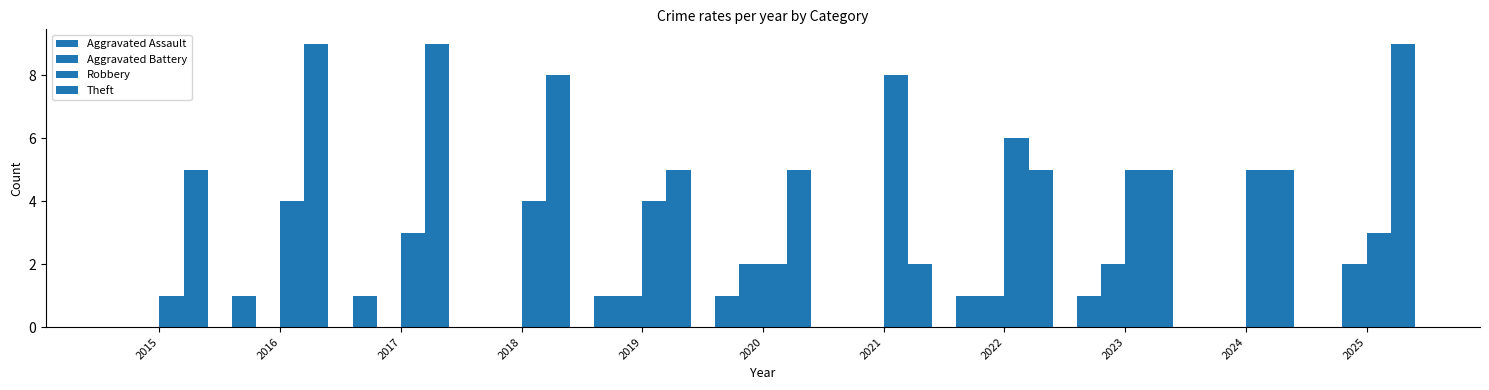

How many categories are shown in the chart?

11